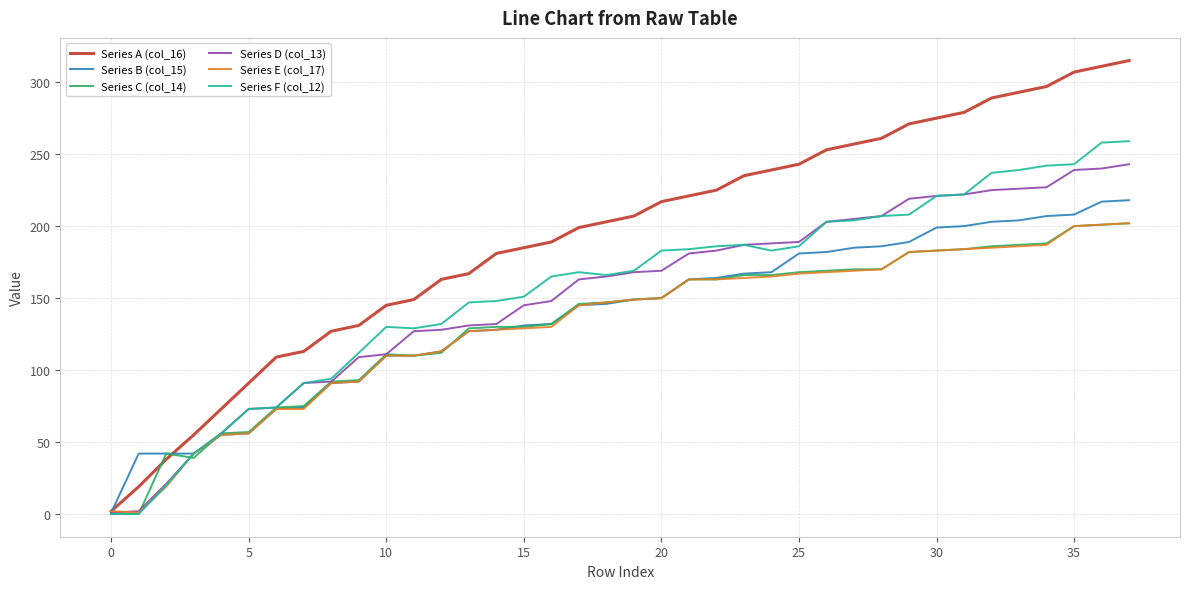

What is the maximum value for Series D (col_13)?

243